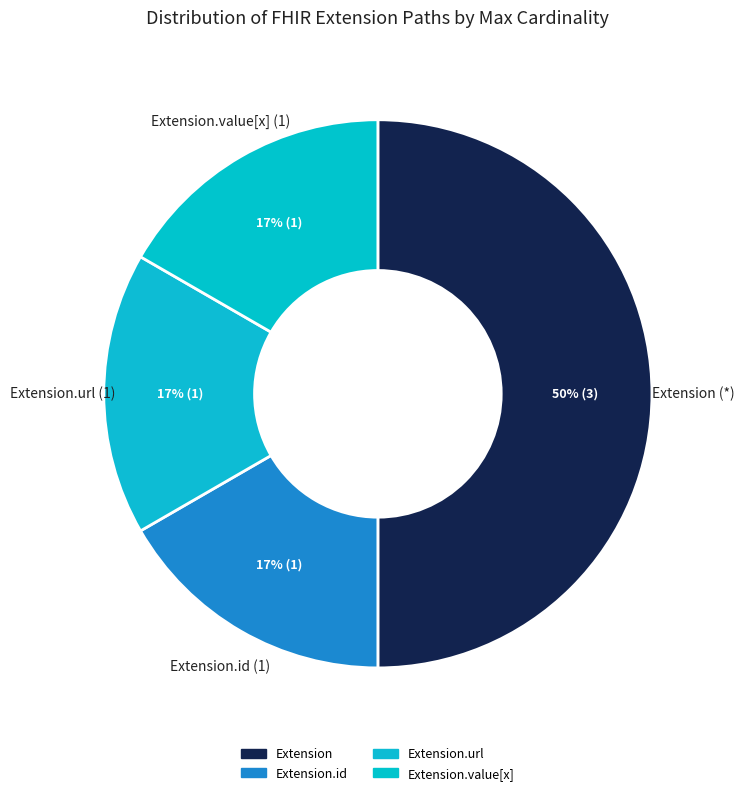

To the nearest percent, what percentage of the pie is Extension.url?

17%